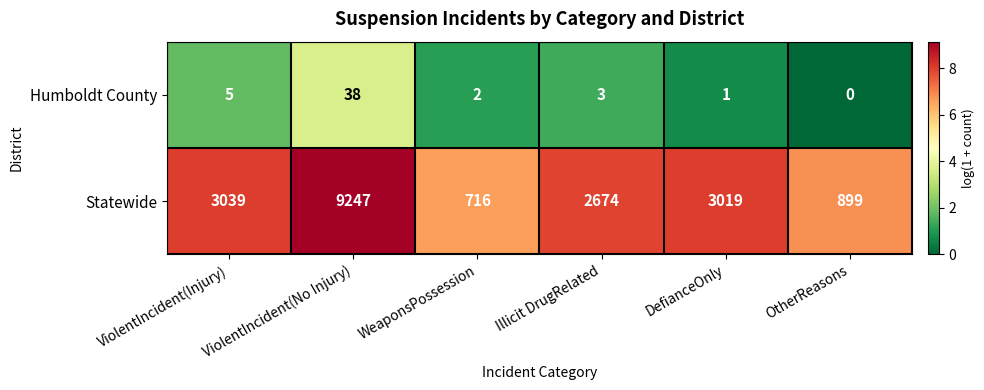

At which label does Humboldt County first exceed 3?

ViolentIncident(Injury)